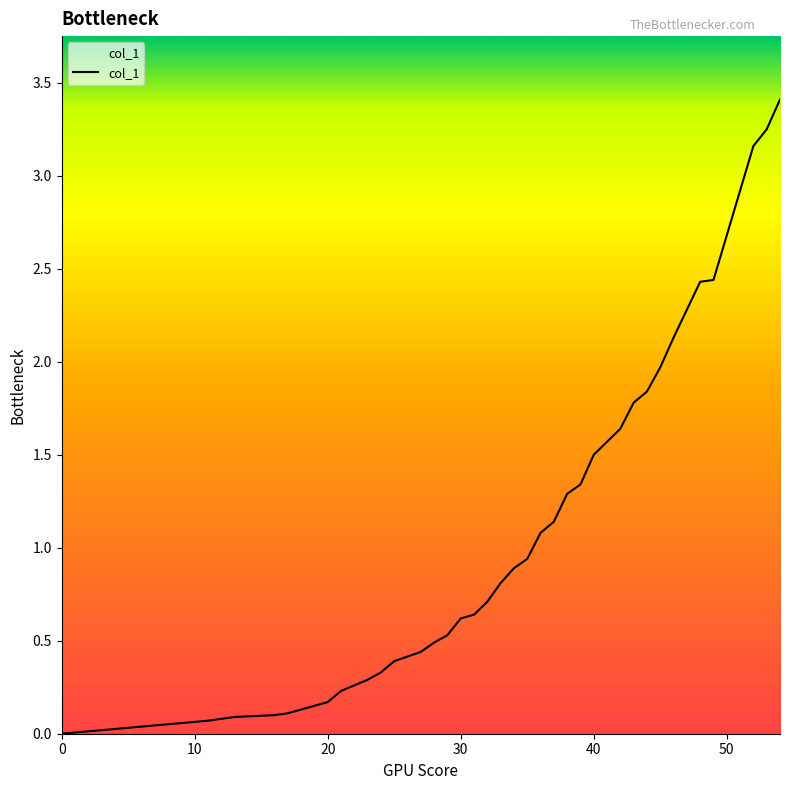

What is the maximum value shown in the chart?

3.4